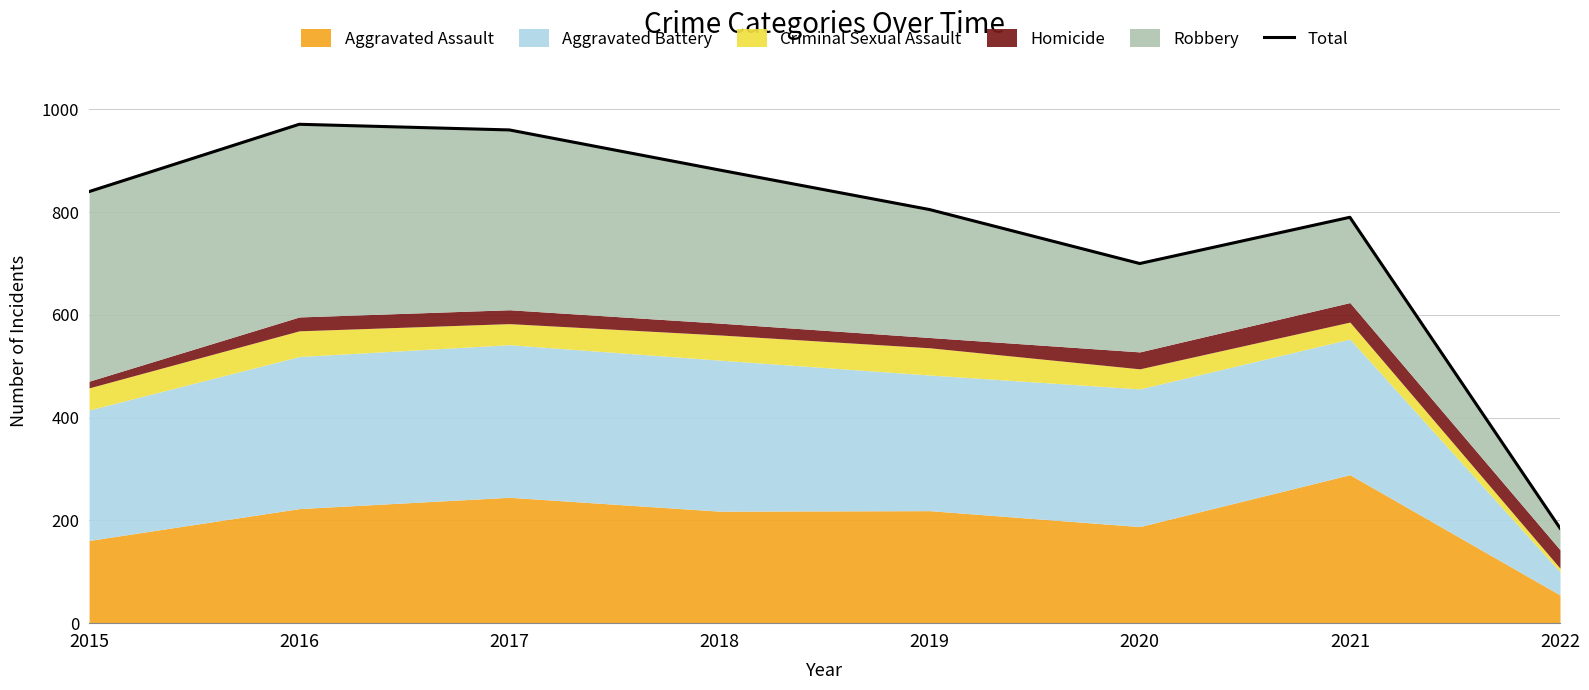

The value at 2020 is 1183. True or false?

False